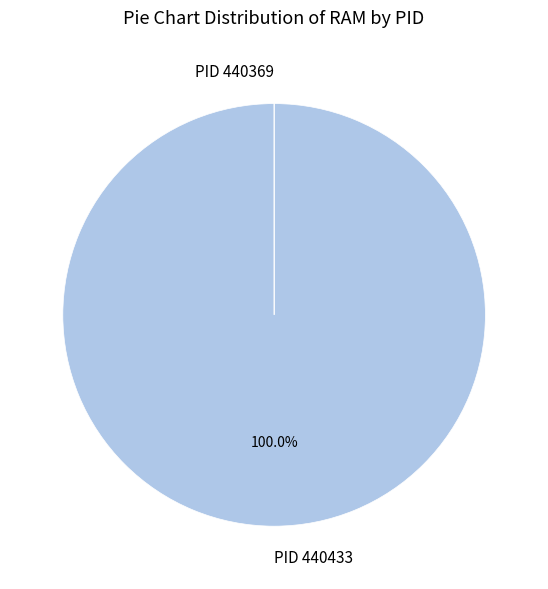

What is the largest slice in the pie chart?

PID 440433